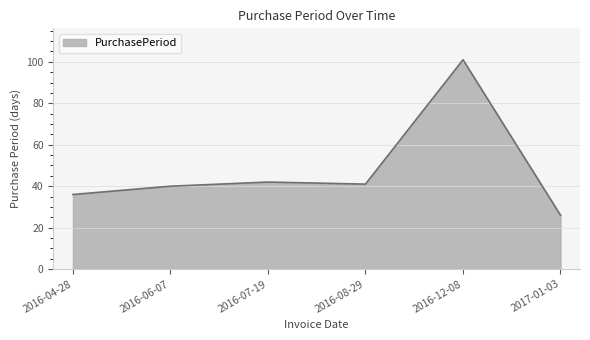

True or false: there are more than 1 points higher than both neighbors.

True